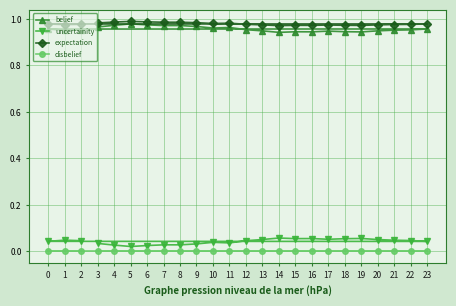

List the series in order of their peak value, lowest first.

disbelief, uncertainity, belief, expectation